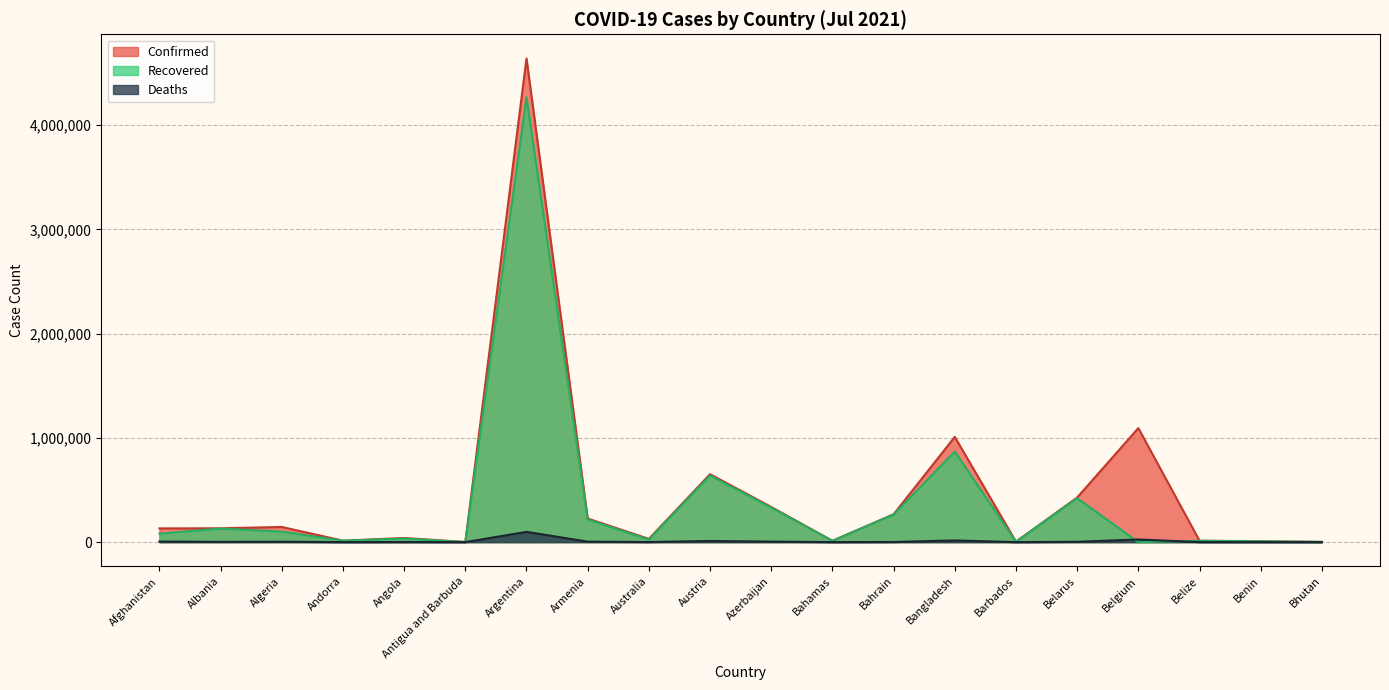

At which category does Deaths reach its first local peak?

Algeria